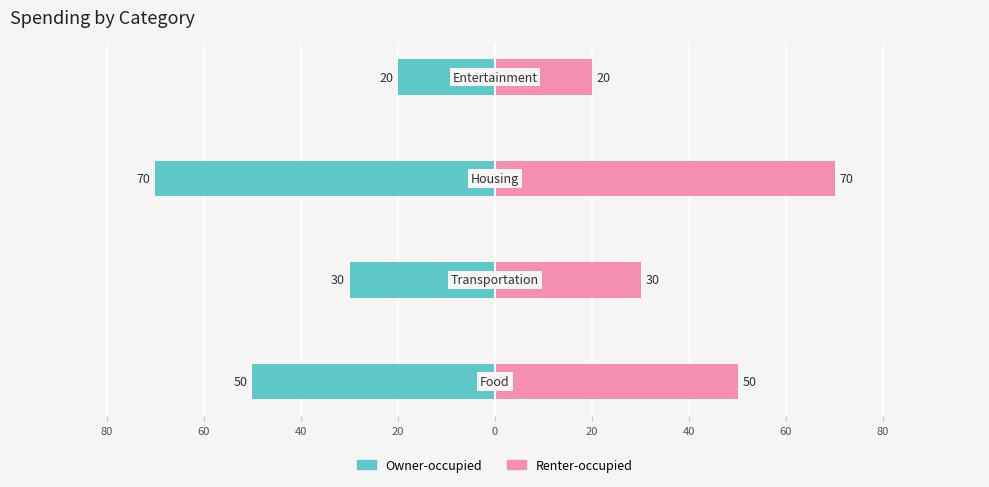

Reading left to right, what are all the values shown in this chart?

Owner-occupied: 80=-50	60=-30	40=-70	20=-20
Renter-occupied: 80=50	60=30	40=70	20=20